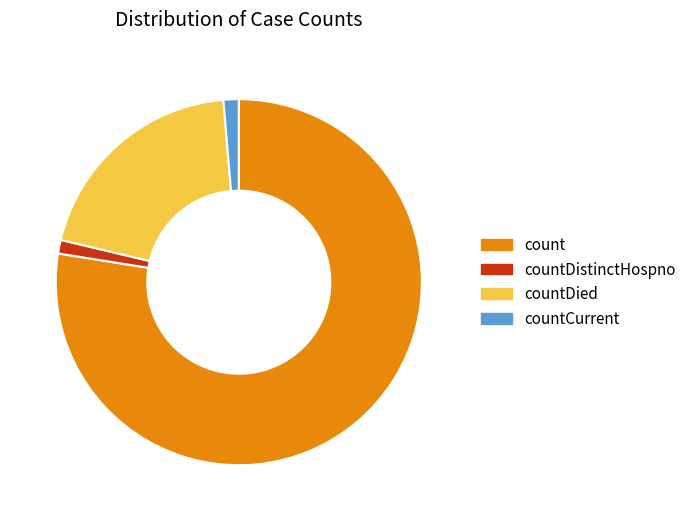

Count the number of slices in the pie.

4